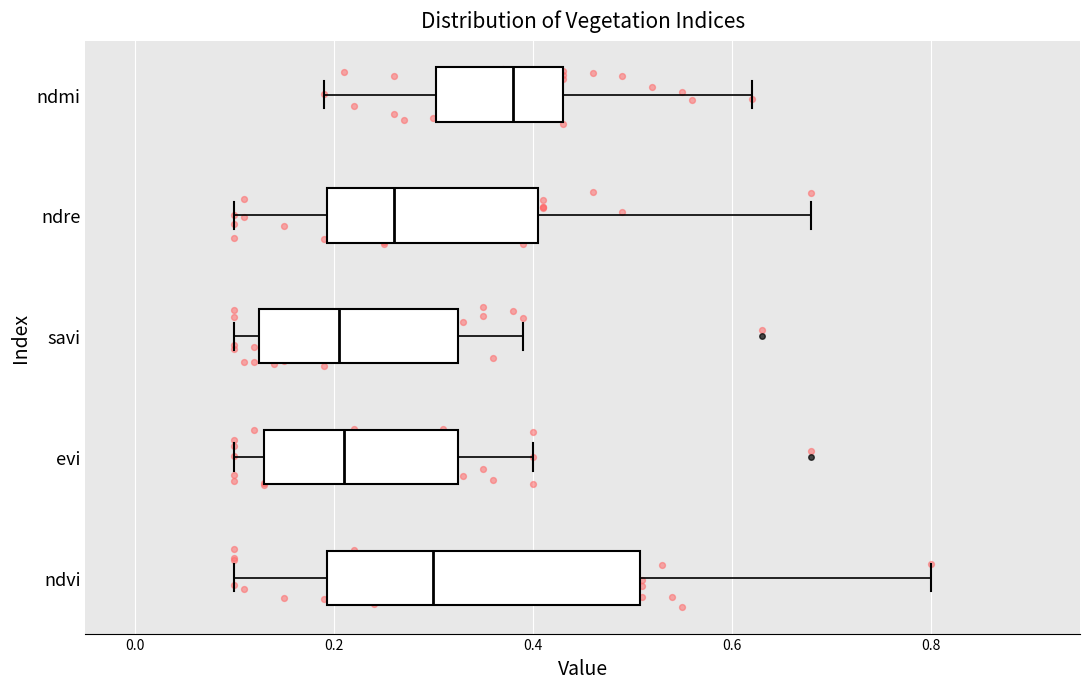

Where does the median line of the box for evi sit on the x-axis? The values are not printed on the chart, so give them approximately, as read against the axis.

0.22